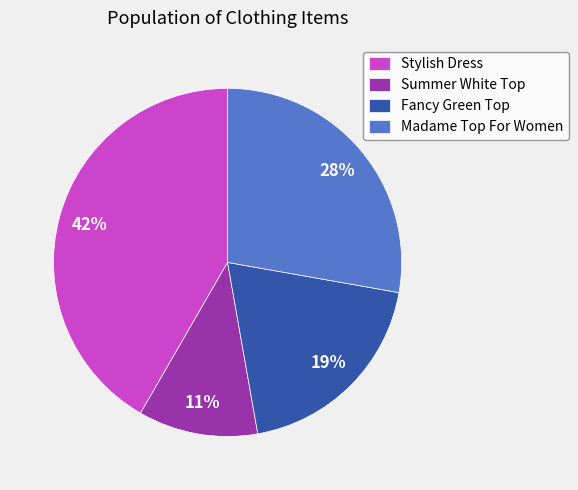

How many slices are in this pie chart?

4